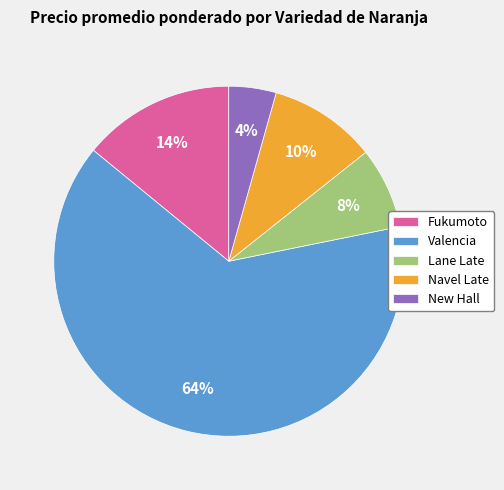

To the nearest percent, what is the combined percentage of Lane Late and Valencia?

72%